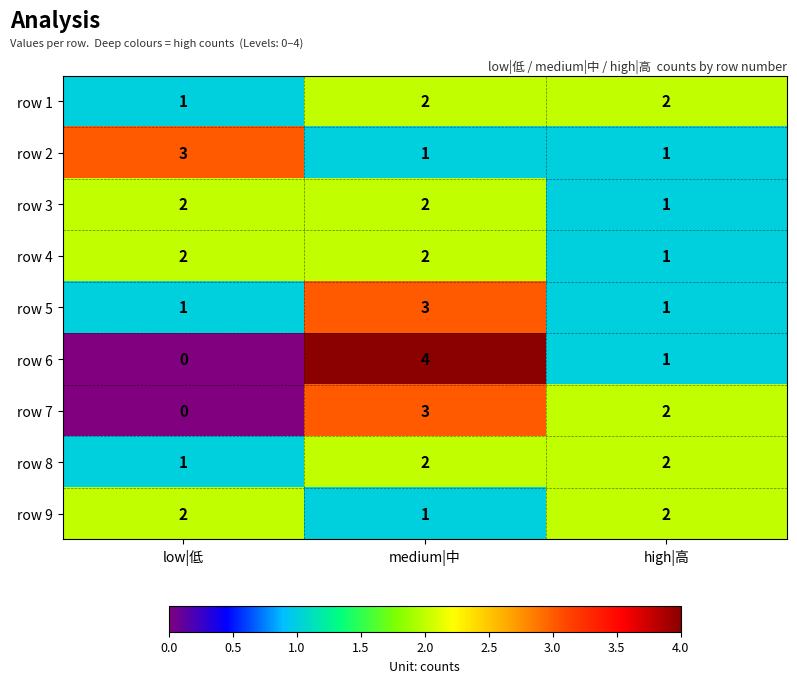

Which series changed the most between medium|中 and high|高?

row 6